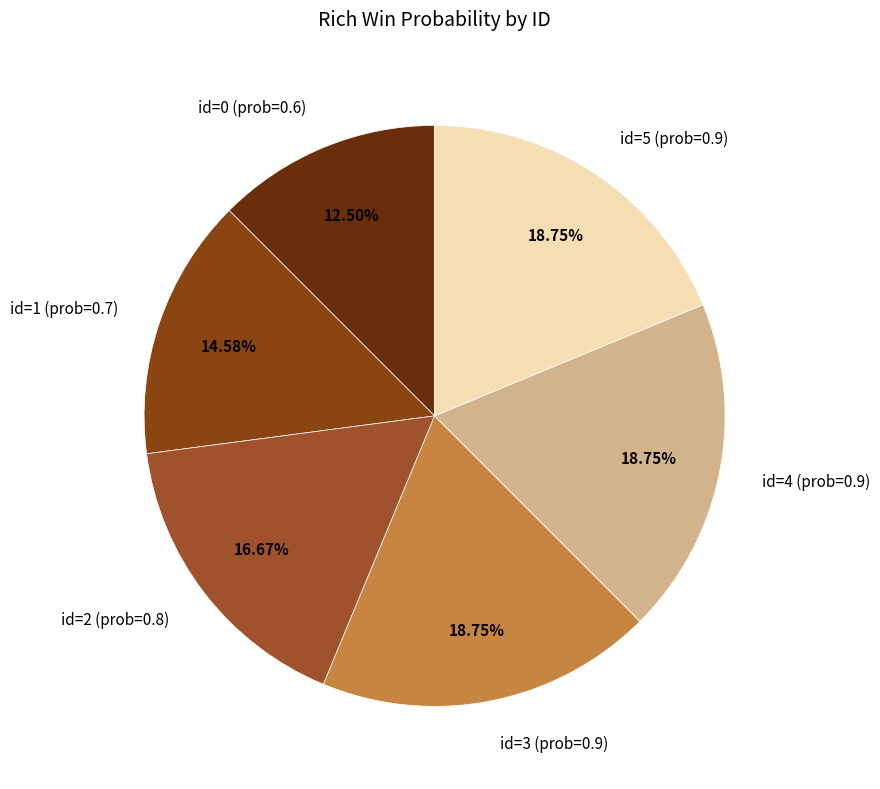

What is the smallest slice in the pie chart?

id=0 (prob=0.6)